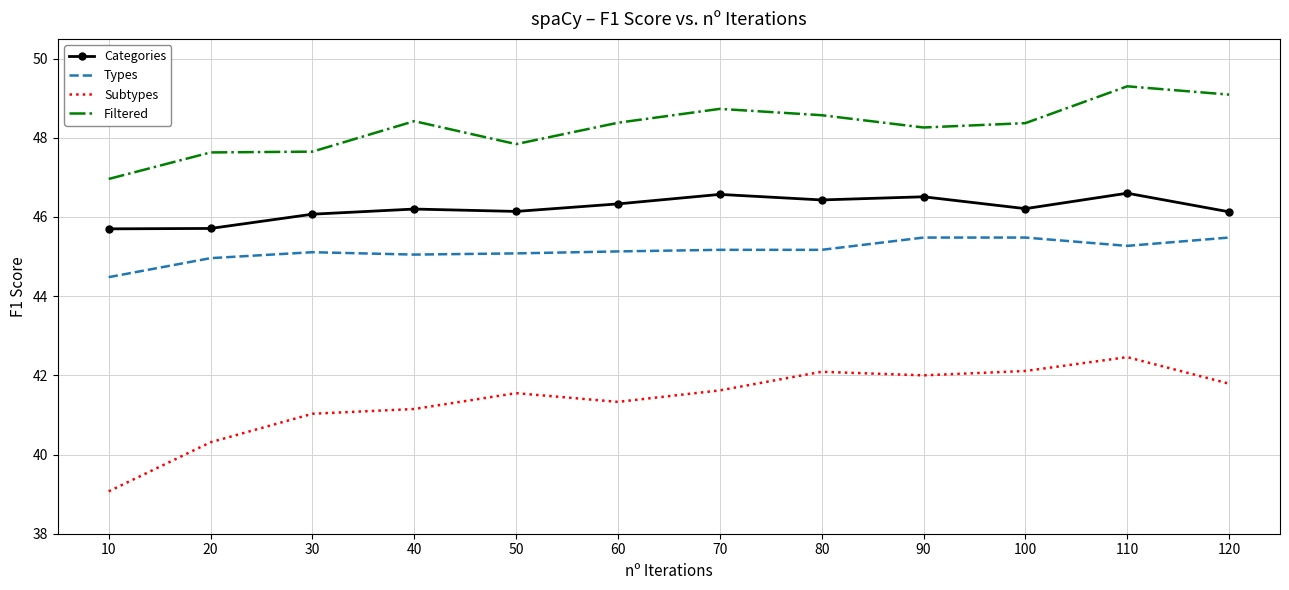

At which label does Filtered reach its minimum?

10